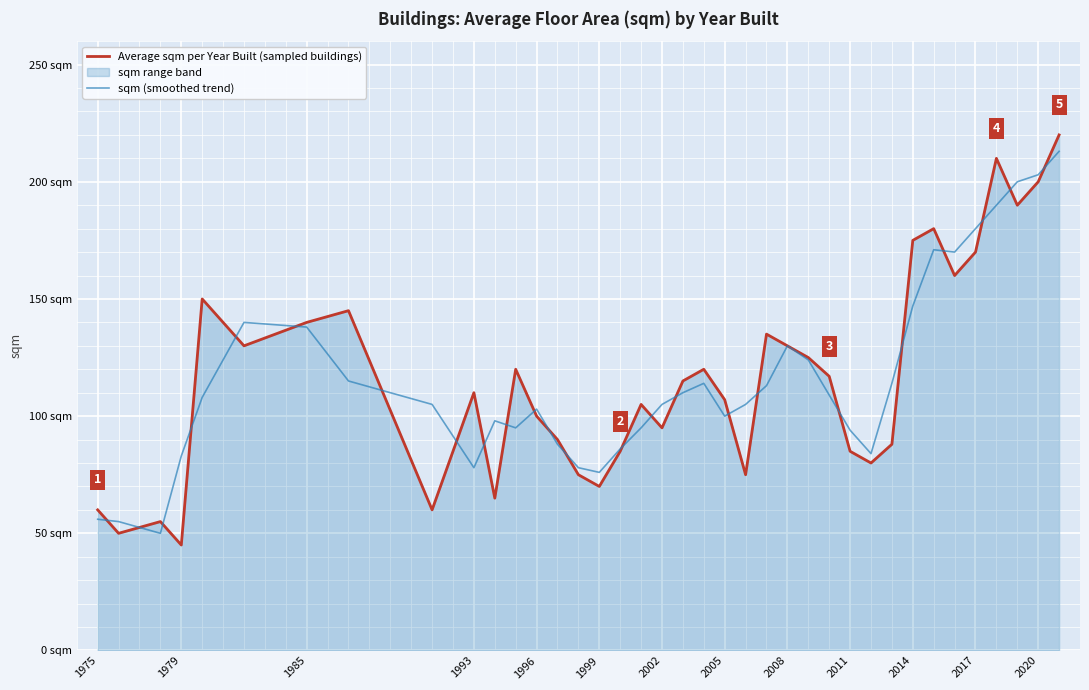

Is the value of Average sqm per Year Built (sampled buildings) at 2005 greater than the value of sqm (smoothed trend) at 26?

Yes